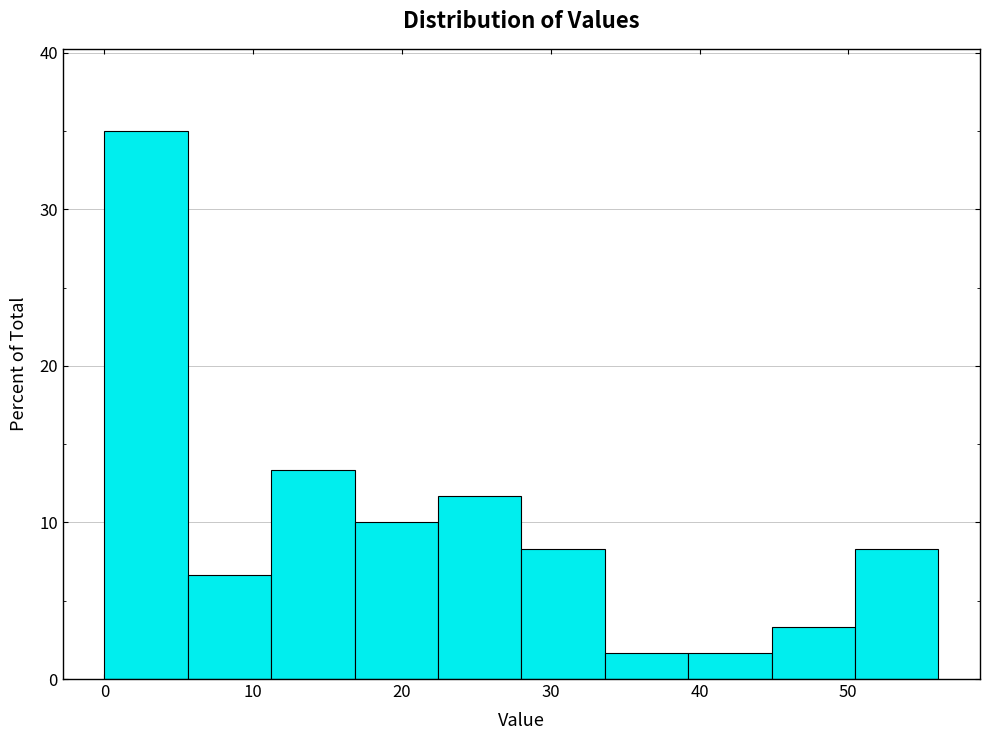

Reading left to right, transcribe this chart: for each bar, give the range it covers on the x-axis and its height. Neither the bar edges nor the heights are printed on the chart, so give them approximately, as read against the axes.

0 to 6: 35
6 to 11: 7
11 to 17: 13
17 to 22: 10
22 to 28: 12
28 to 34: 8
34 to 39: 2
39 to 45: 2
45 to 50: 3
50 to 56: 8